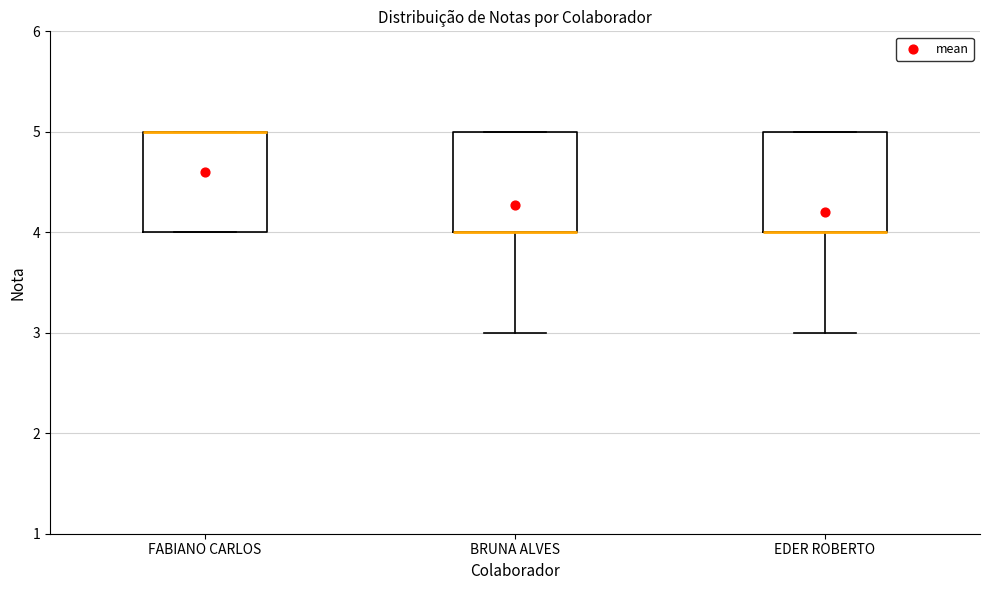

Where is the upper edge of the box for FABIANO CARLOS on the y-axis? The values are not printed on the chart, so give them approximately, as read against the axis.

5